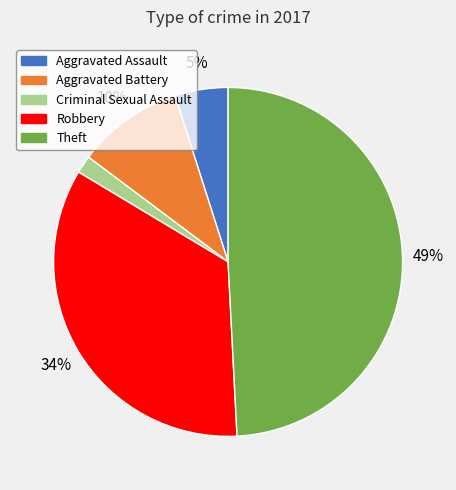

To the nearest percent, what is the average slice percentage?

20%